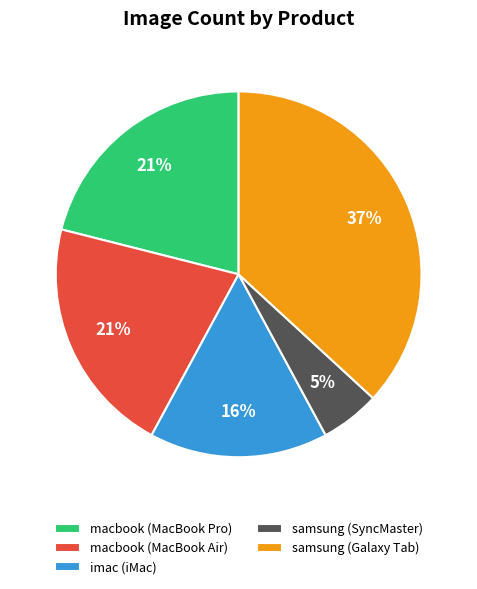

The macbook (MacBook Pro) slice represents 8% of the pie. True or false?

False